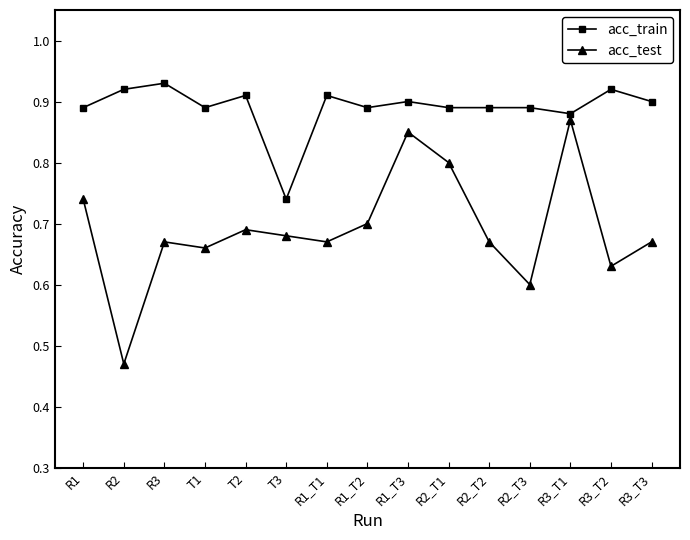

What is the label of the 8th point from the left?

R1_T2